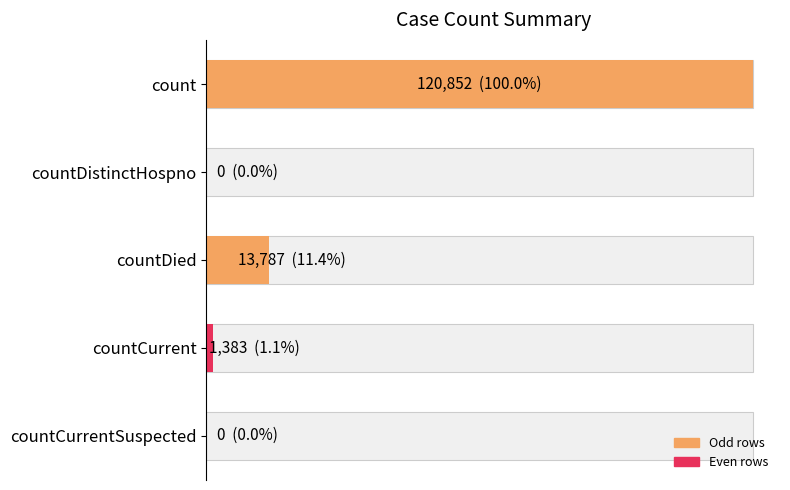

How many data points are less than 1383?

2